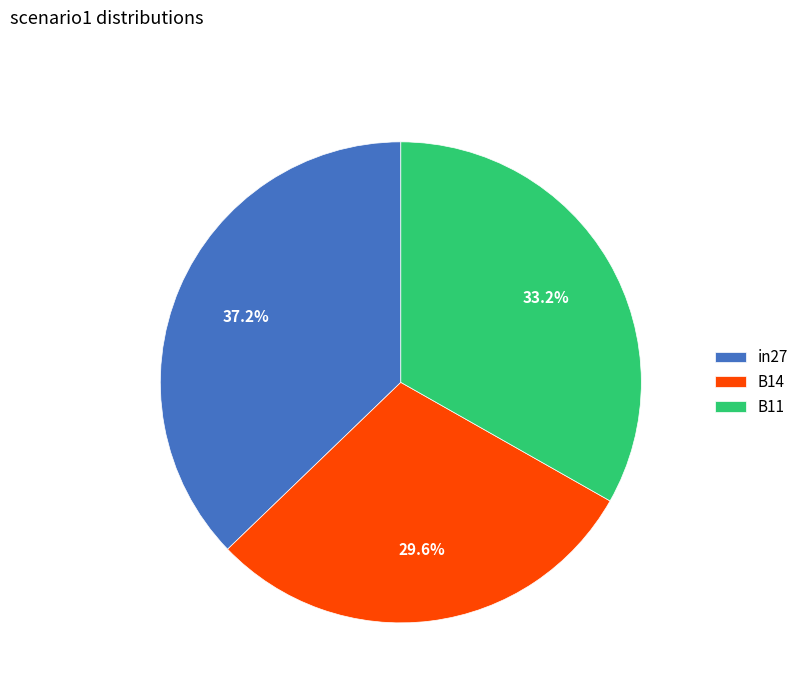

Does any single category account for the majority?

No